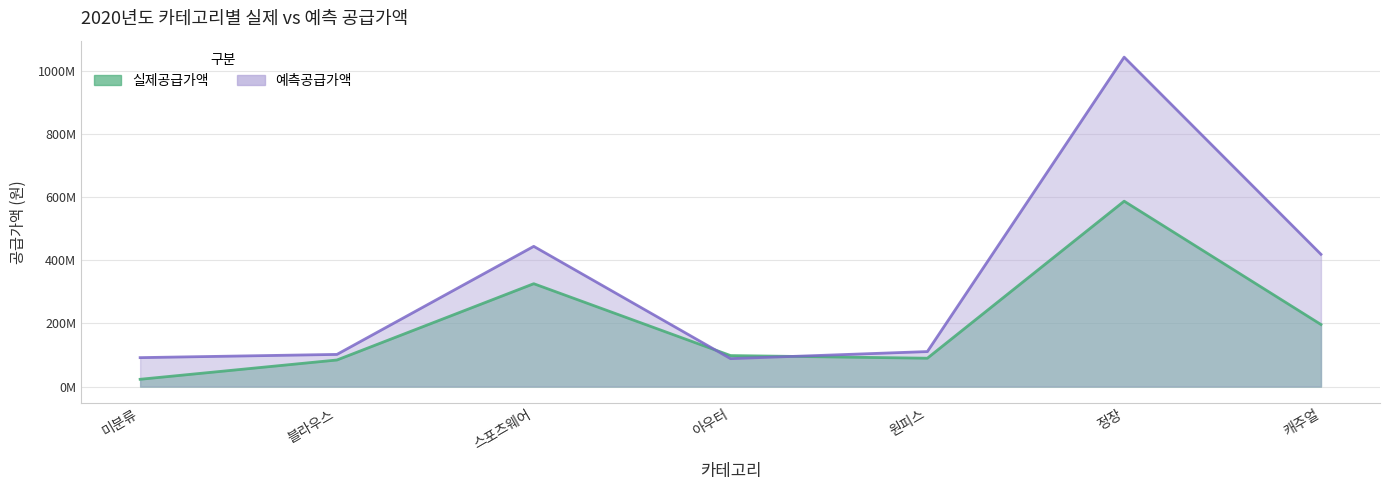

How many times do 예측공급가액 and 실제공급가액 cross each other?

2